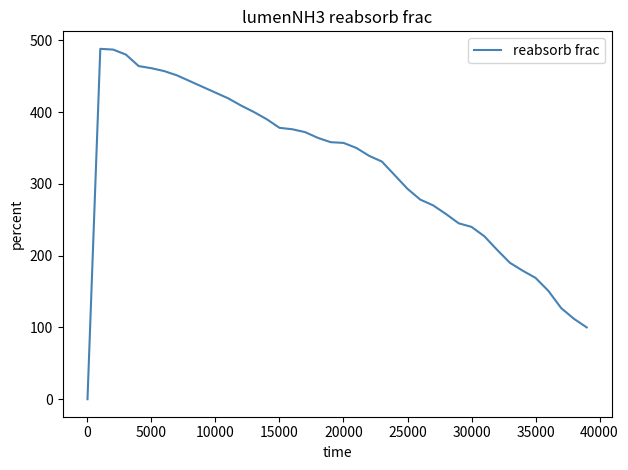

What is the maximum value shown in the chart?

488